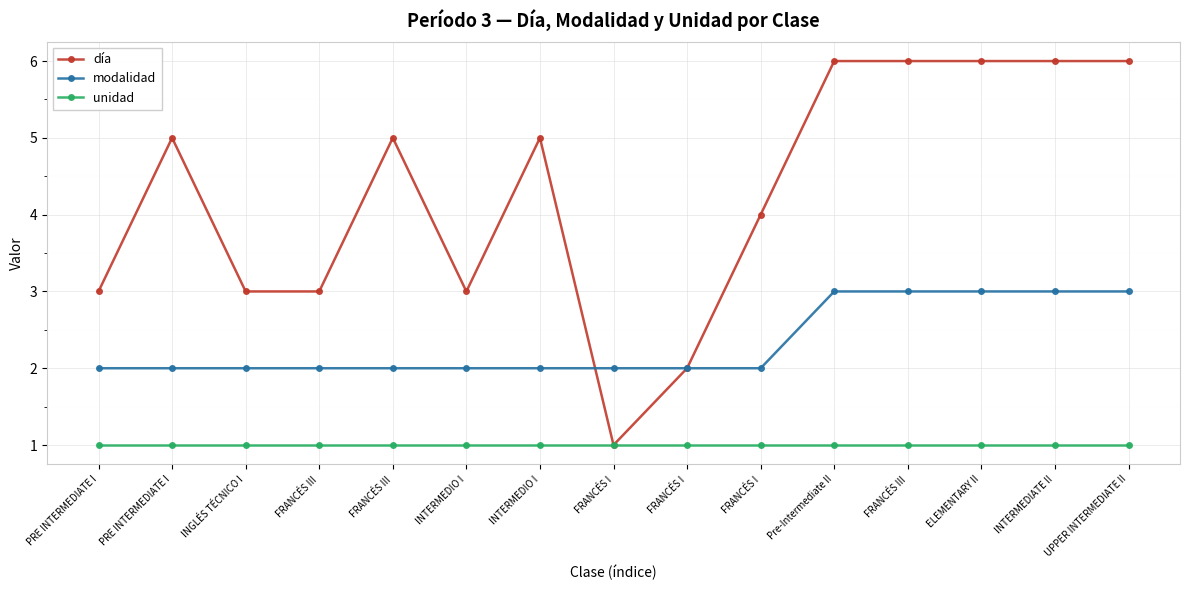

What is the spread (max minus min) of values at FRANCÉS I?

1